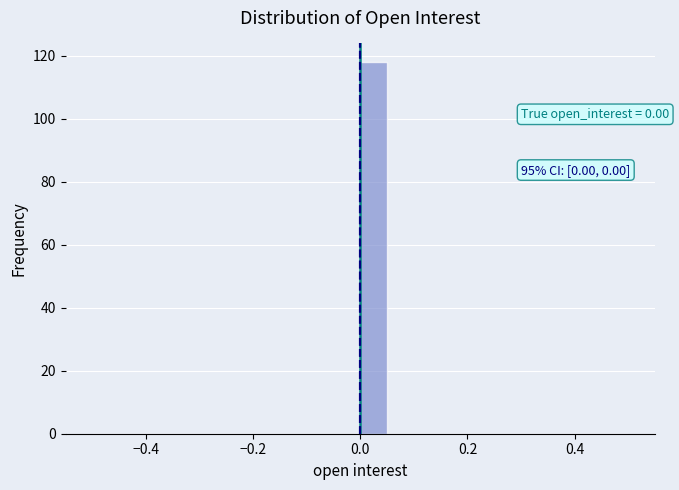

Read against the x-axis, roughly where is the centre of the tallest bar?

0.02